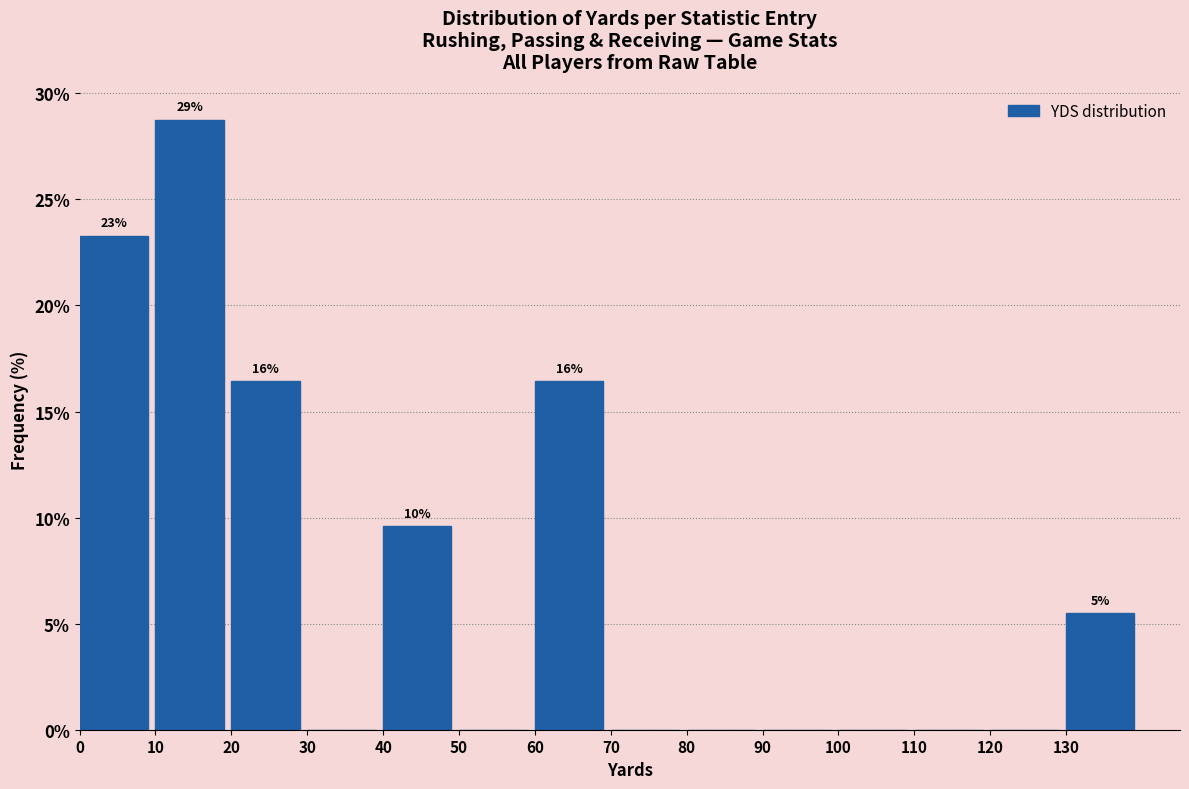

Over which range of the x-axis is the bar tallest?

10 to 20